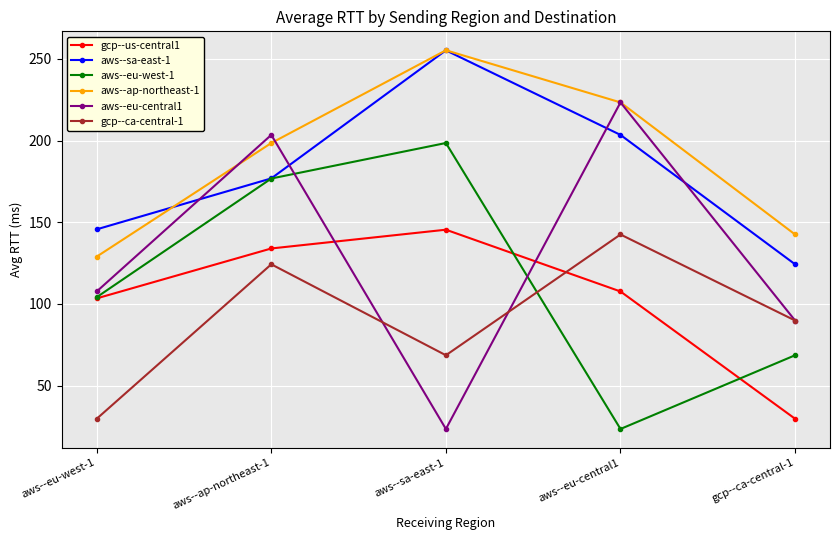

True or false: gcp--ca-central-1 has a value of 68.6 at aws--sa-east-1.

True